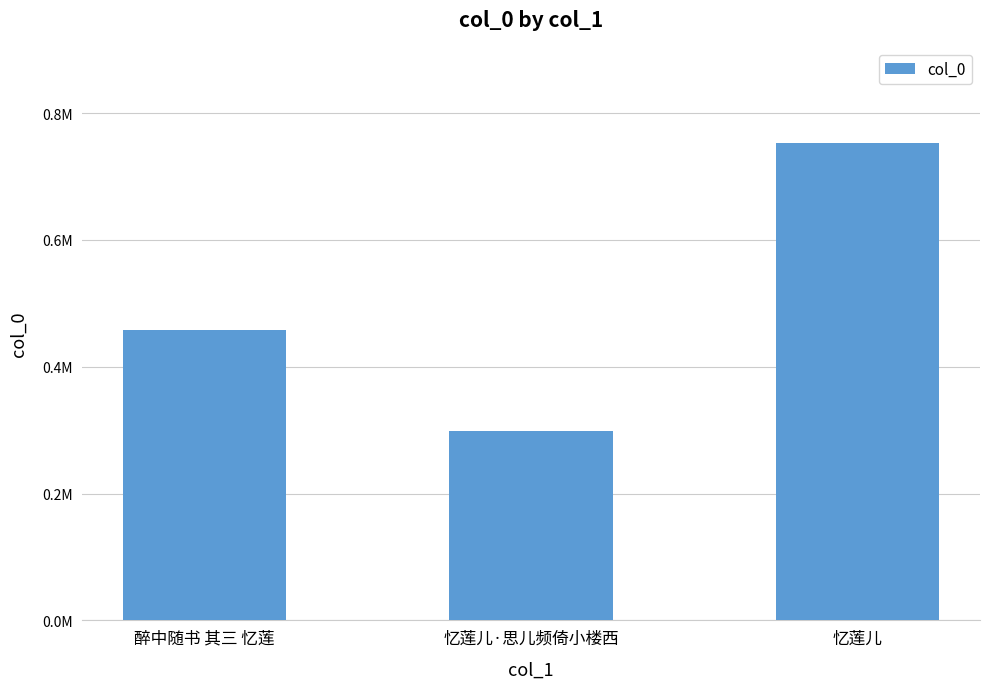

What is the sum of all values?

1511669